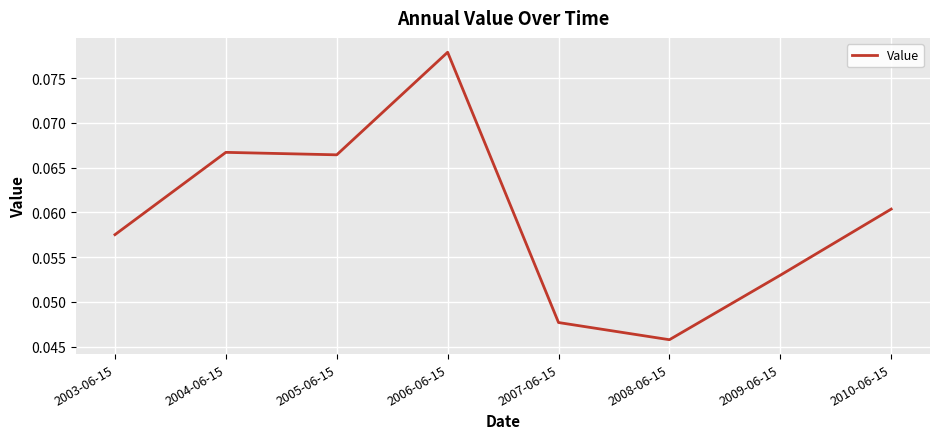

How many lines are shown in the chart?

1